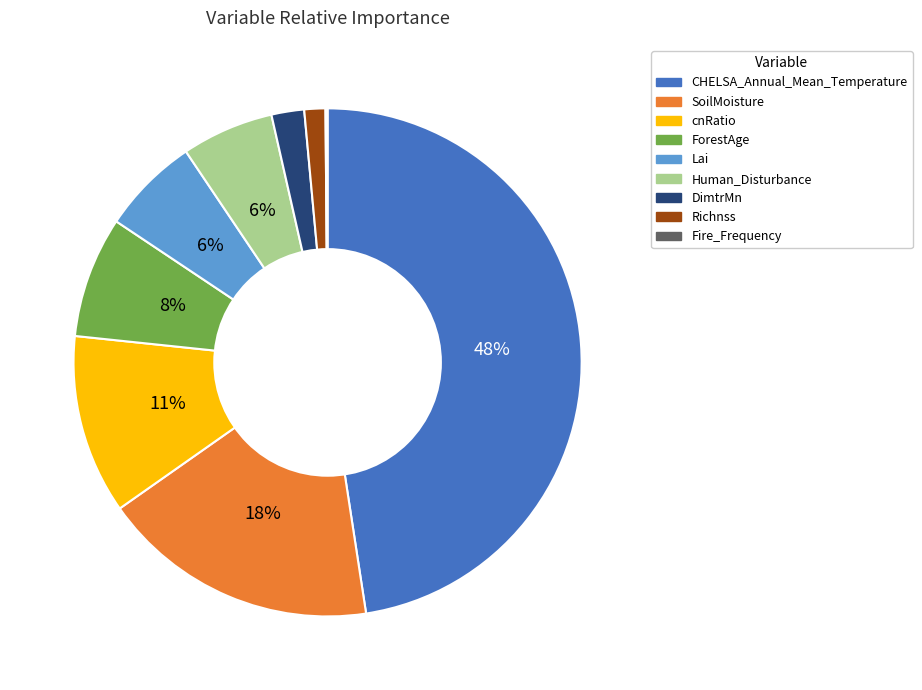

Which has a higher value, ForestAge or DimtrMn?

ForestAge